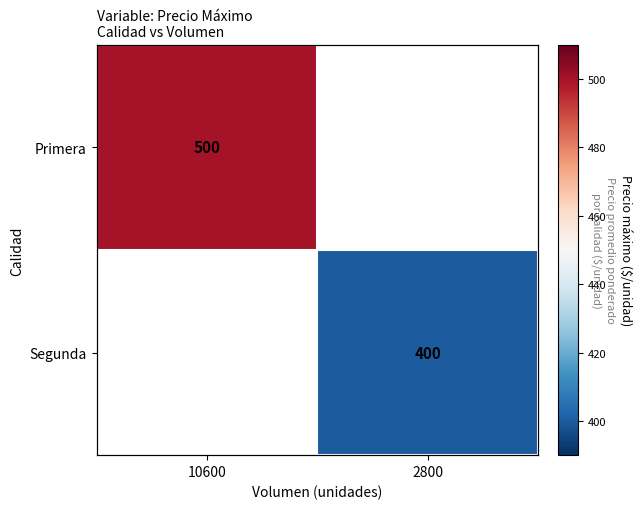

How many categories are shown in the chart?

2